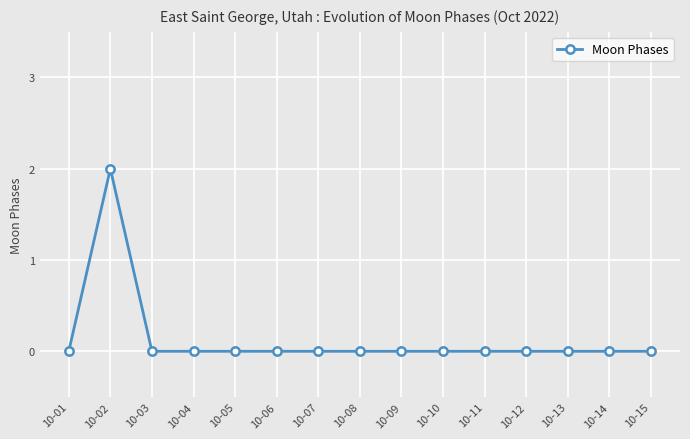

The value at 10-03 is 0. True or false?

True